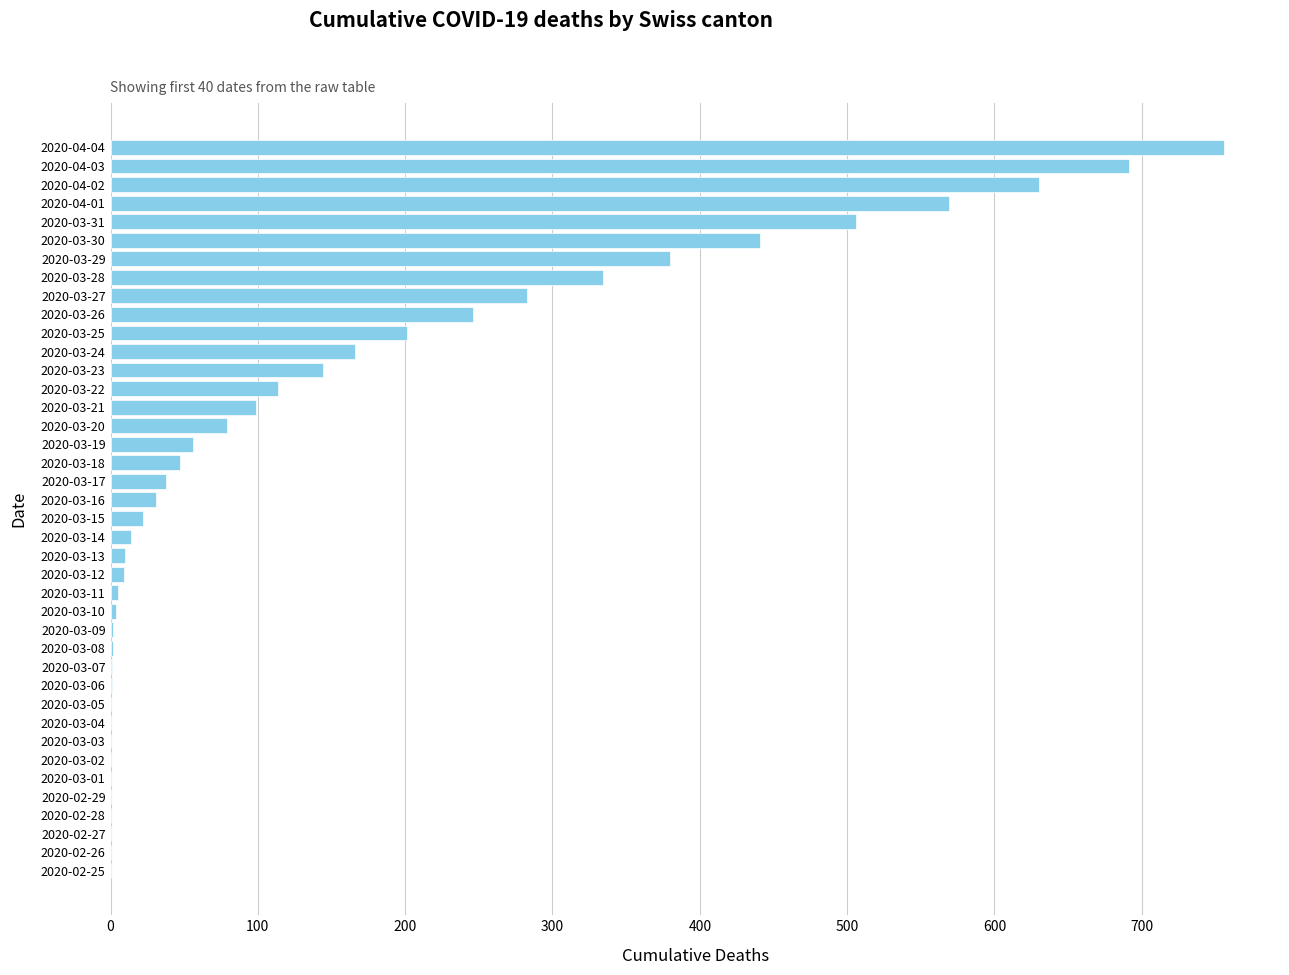

What is the average value?

147